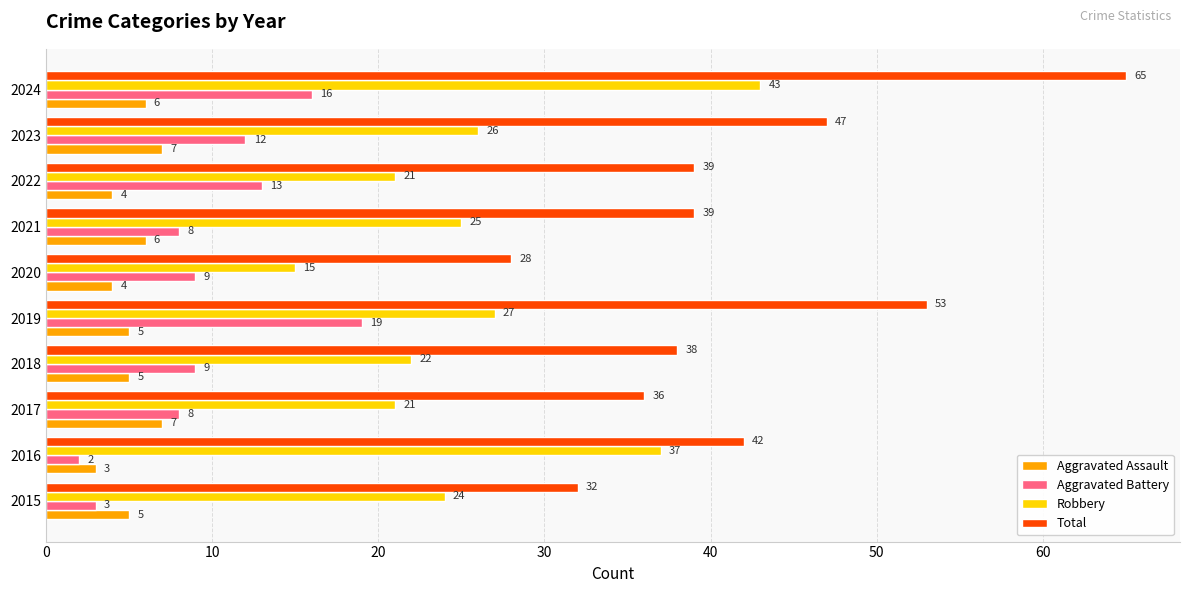

Read the Robbery value at 2018.

22